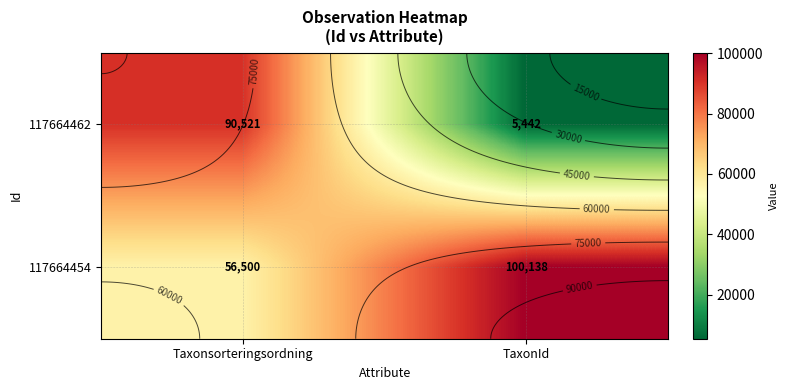

What is the highest value of the 117664462 series?

90521